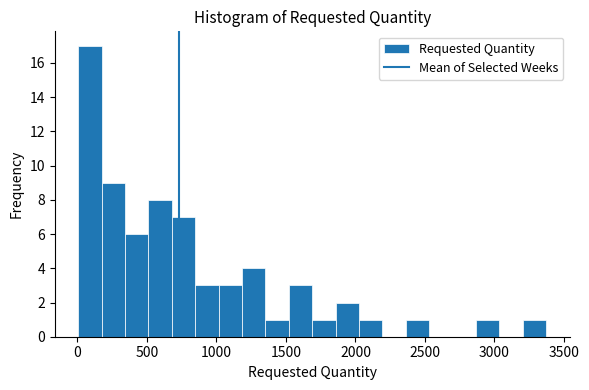

Around what value on the x-axis is the tallest bar? Give the approximate position of its centre, as read against the axis.

100